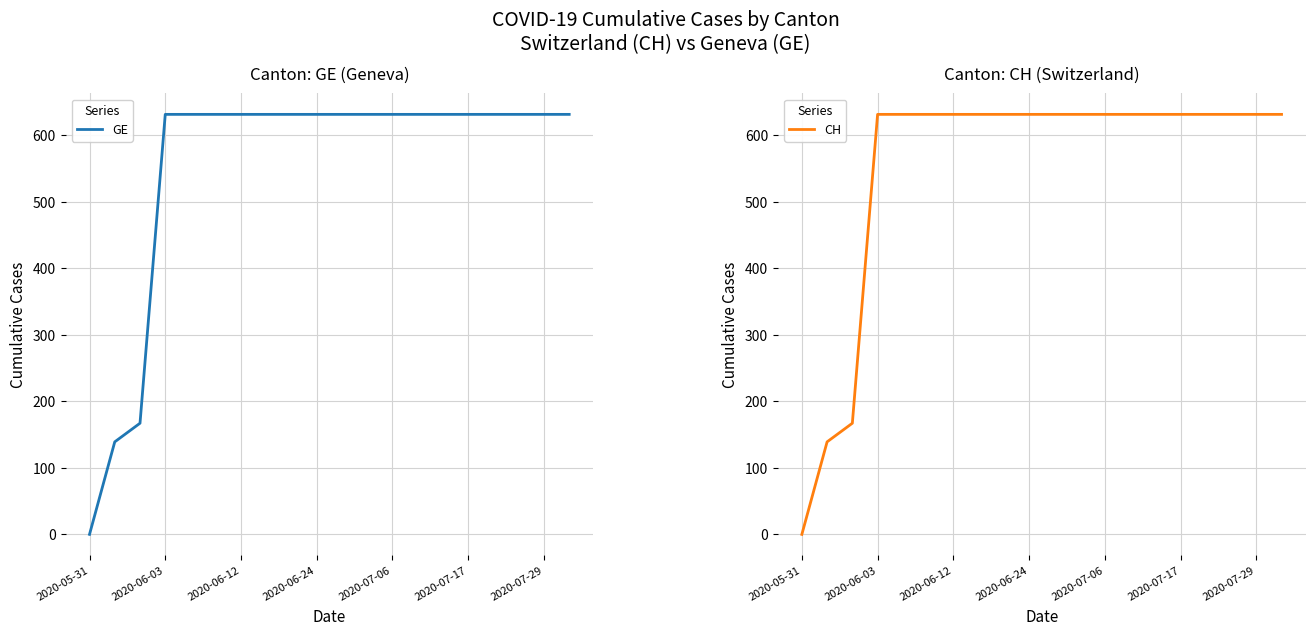

Reading right to left, what are all the values shown in this chart?

GE: 631	631	631	631	631	631	631	631	631	631	631	631	631	631	631	631	631	167	139	0
CH: 631	631	631	631	631	631	631	631	631	631	631	631	631	631	631	631	631	167	139	0